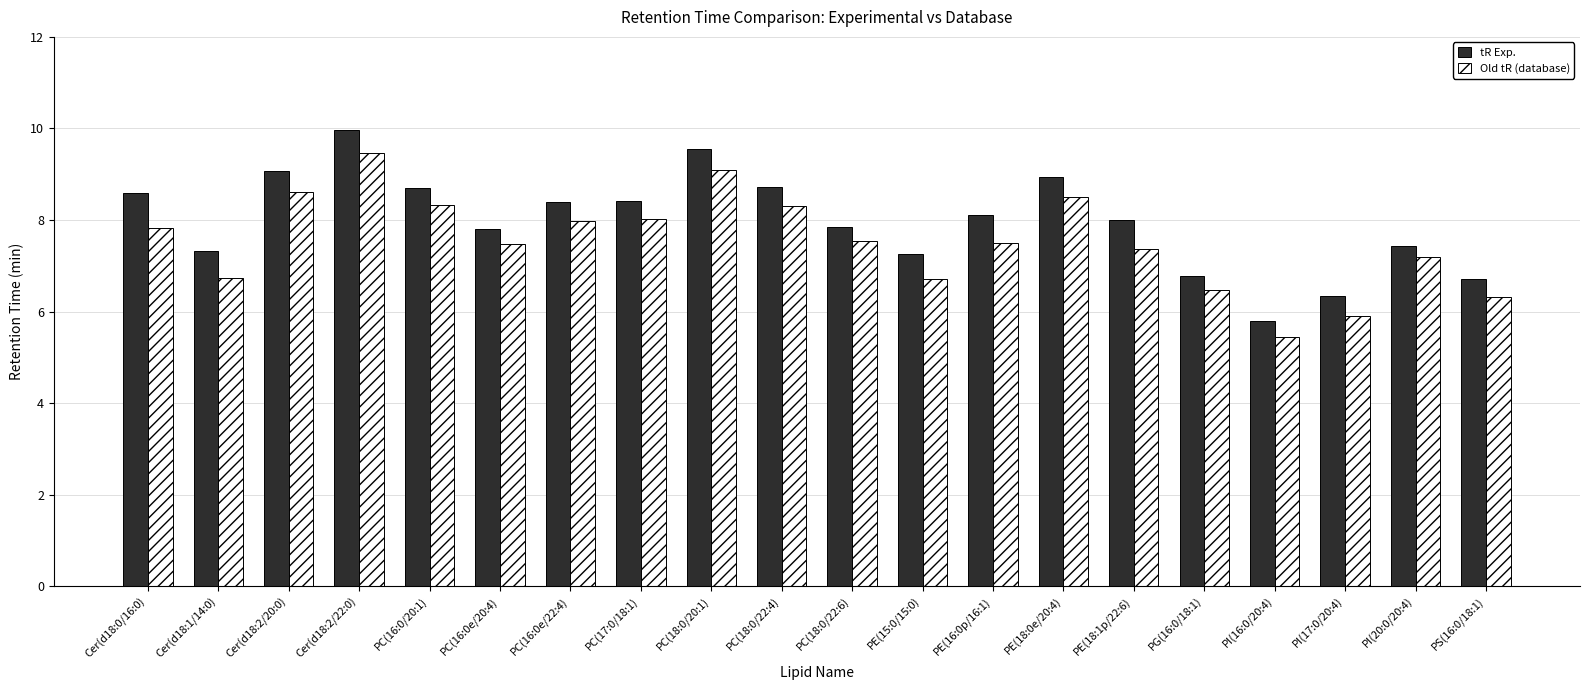

Rank the series at PI(17:0/20:4) from lowest to highest value.

Old tR (database), tR Exp.